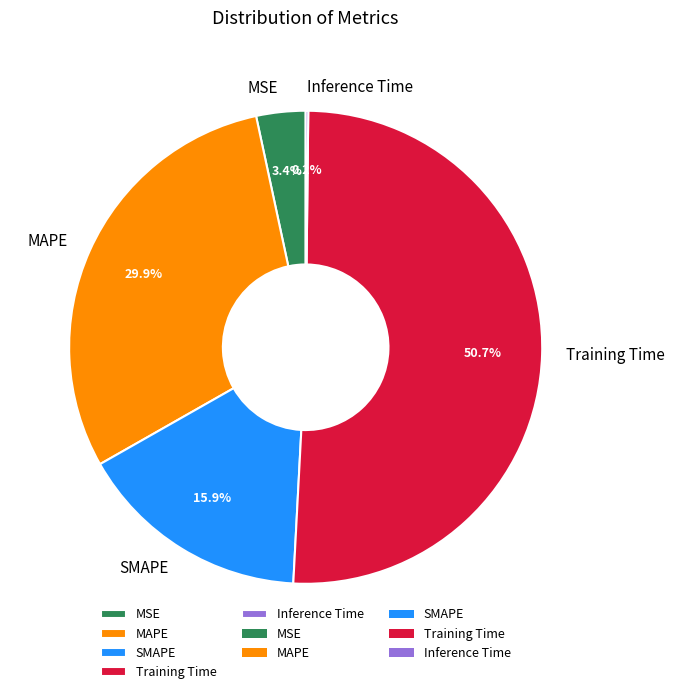

To the nearest percent, what portion does MAPE represent?

30%